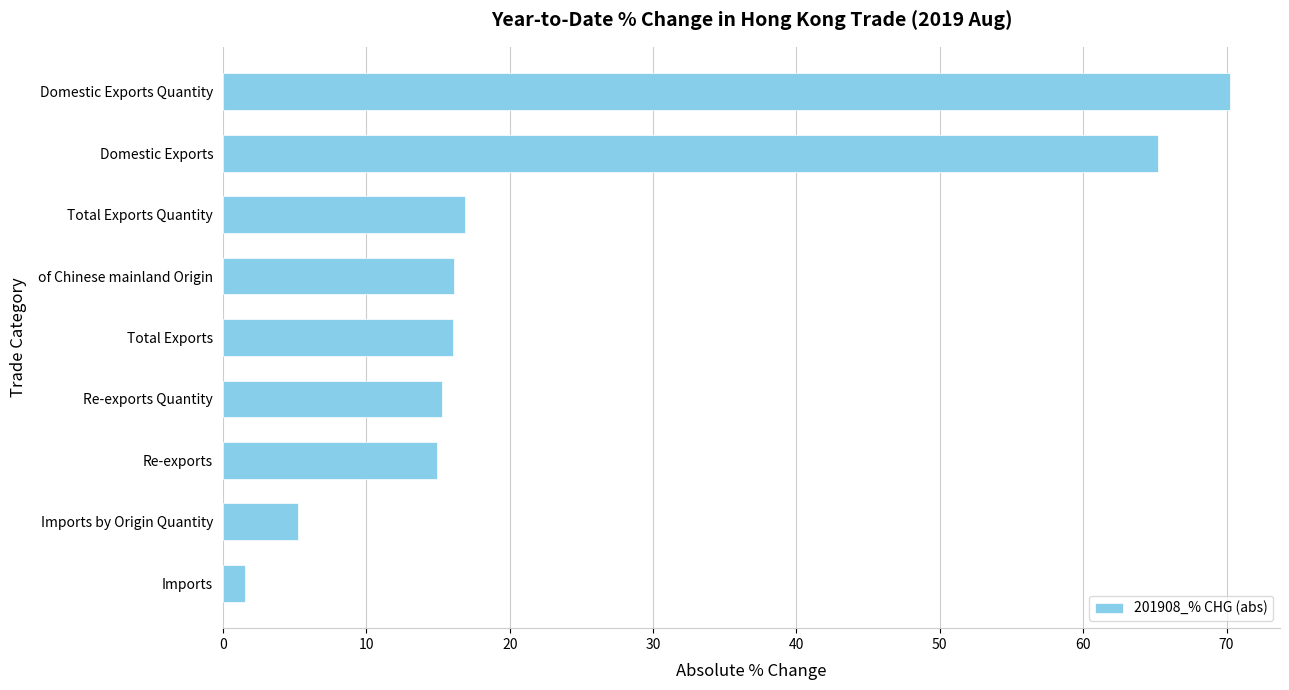

Which has a higher value, Imports by Origin Quantity or Re-exports?

Re-exports